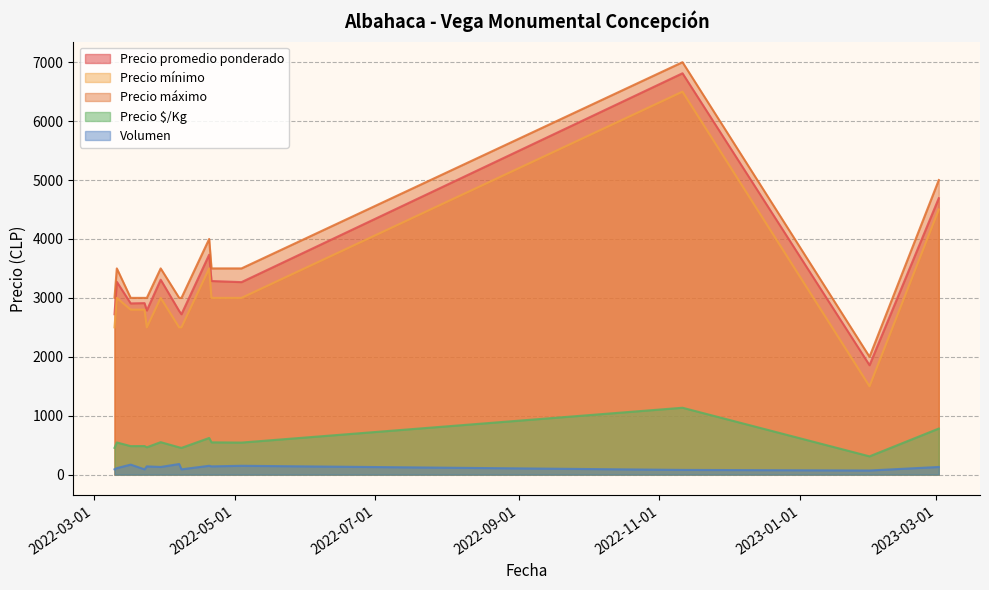

What is the difference between the maximum and second lowest values in the Precio máximo series?

4000